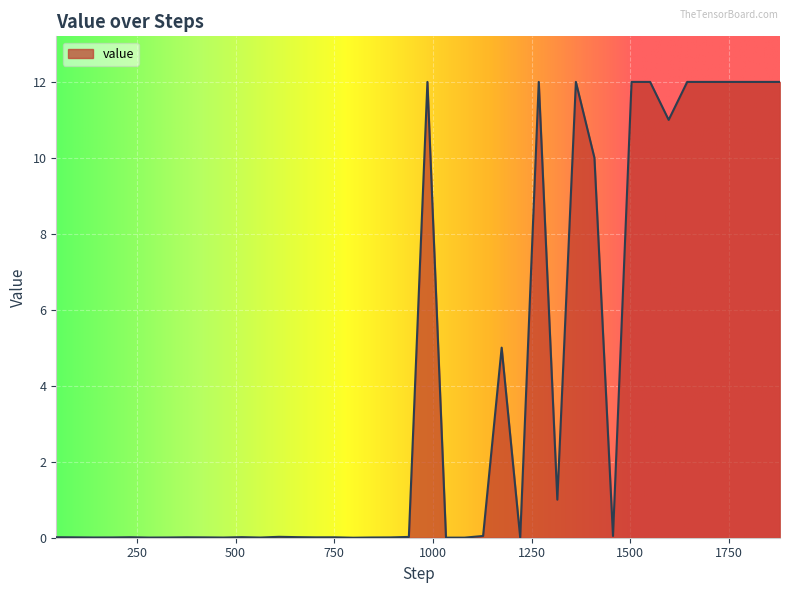

What is the average value?

4.0